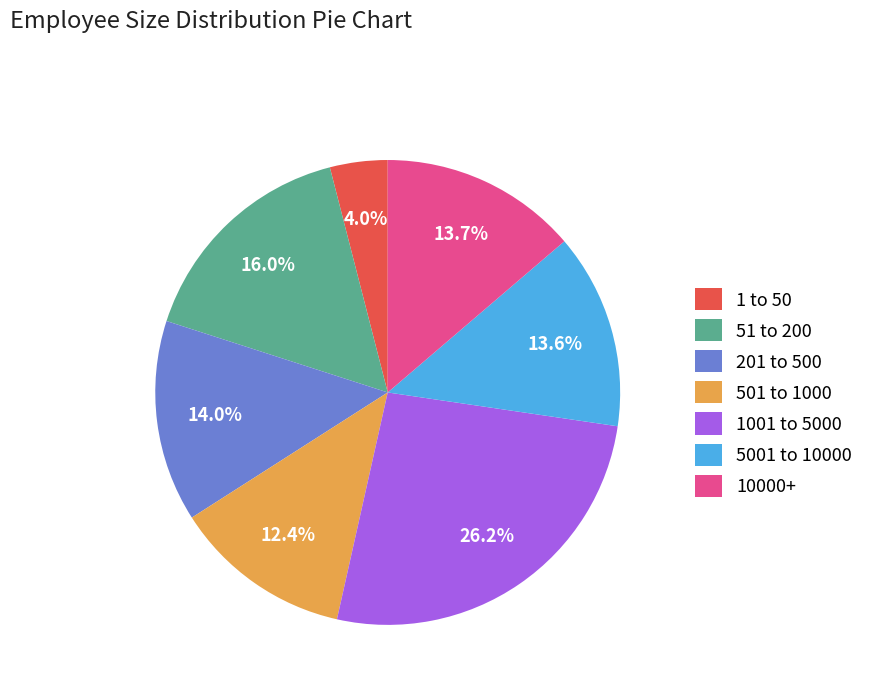

To the nearest percent, what portion does 501 to 1000 represent?

12%